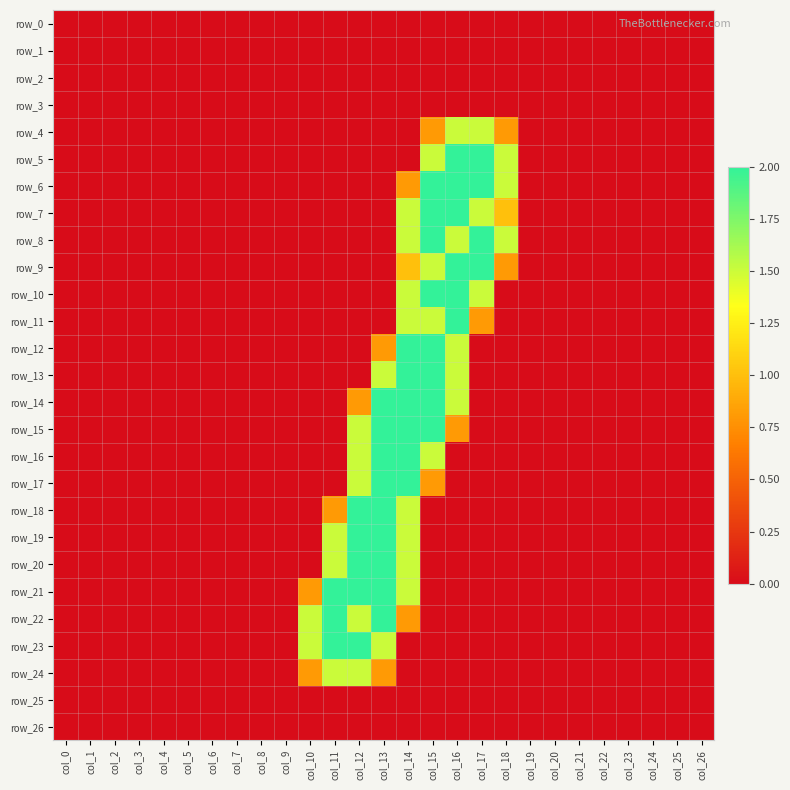

True or false: row_22 has a value of -1.2 at col_8.

False